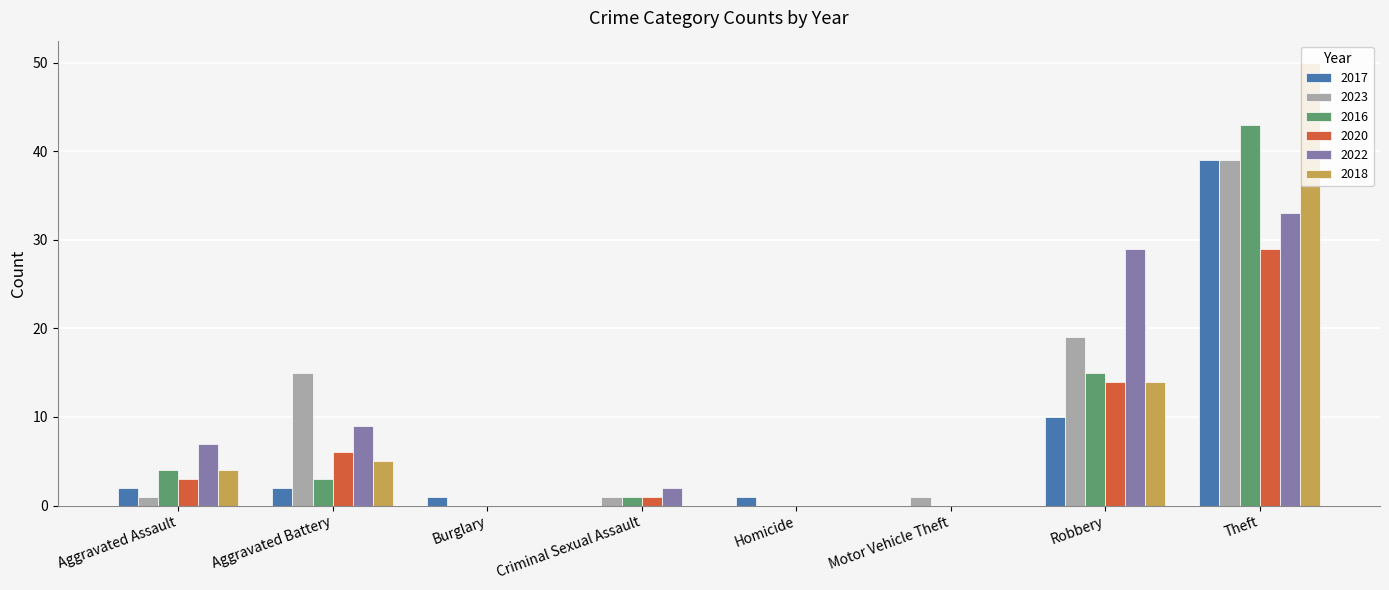

The 2016 series shows 0 at Homicide. True or false?

True